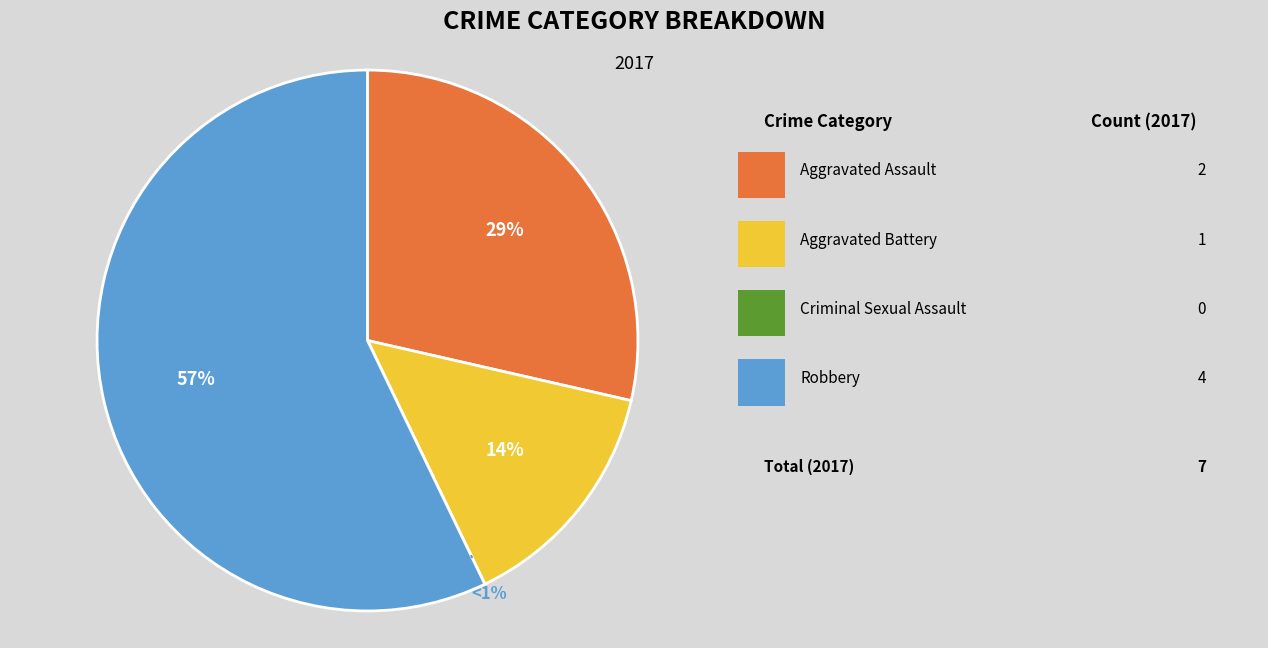

Which has a higher value, Aggravated Assault or Robbery?

Robbery